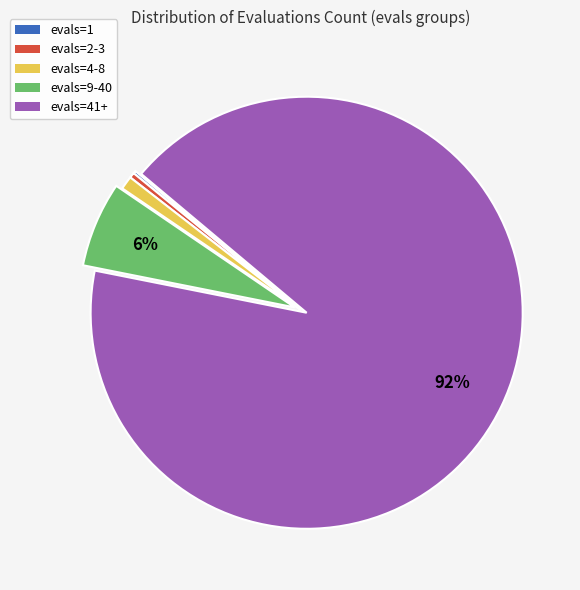

Is it true that evals=4-8 is 11% of the pie?

False